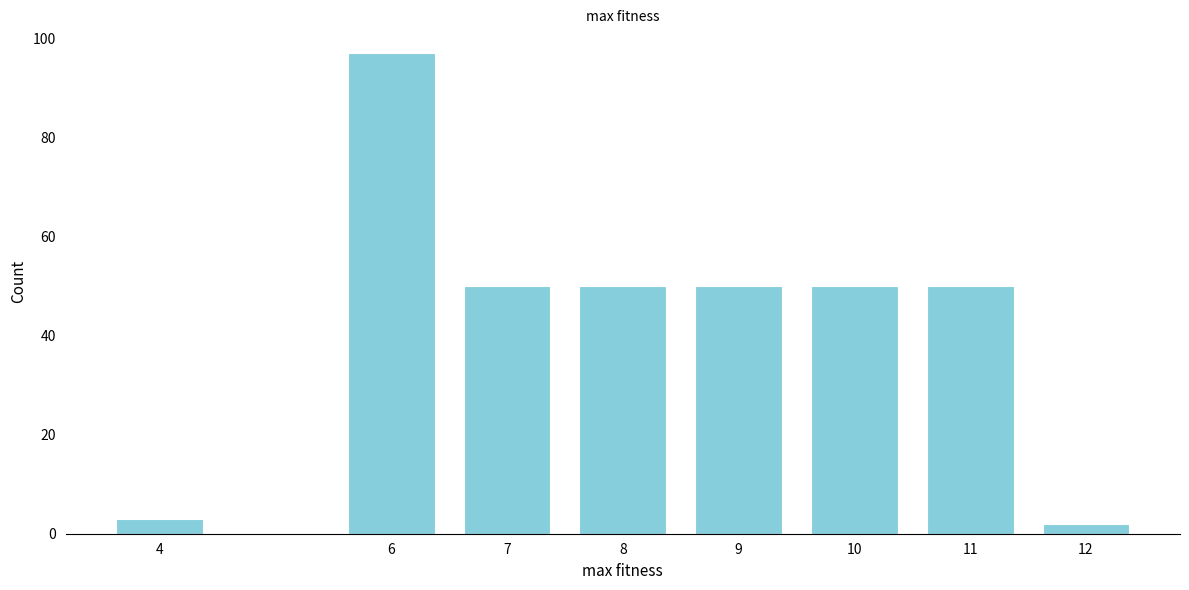

Reading right to left, extract all data points from this chart.

12=2	11=50	10=50	9=50	8=50	7=50	6=97	4=3